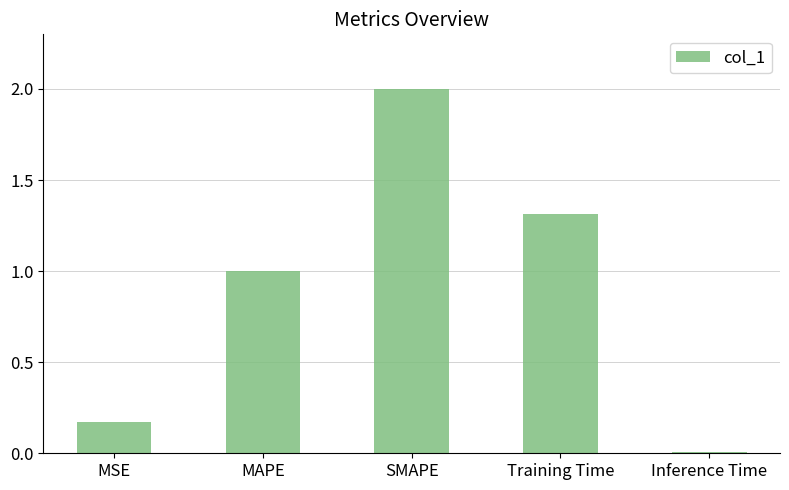

Between Training Time and MSE, which is larger?

Training Time